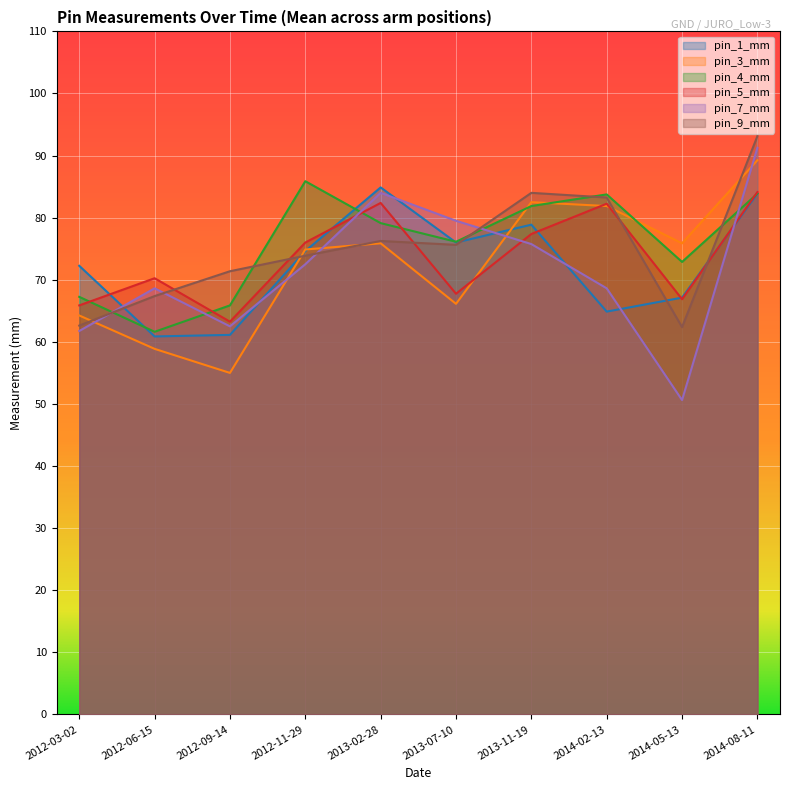

True or false: pin_1_mm and pin_3_mm intersect in this chart.

True